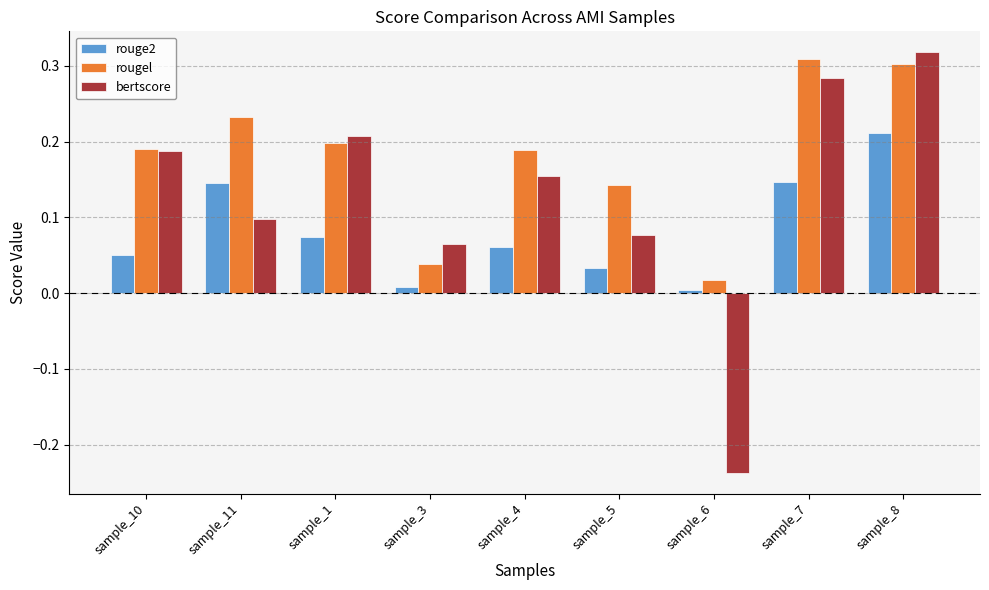

At how many categories does at least one series exceed 0?

9